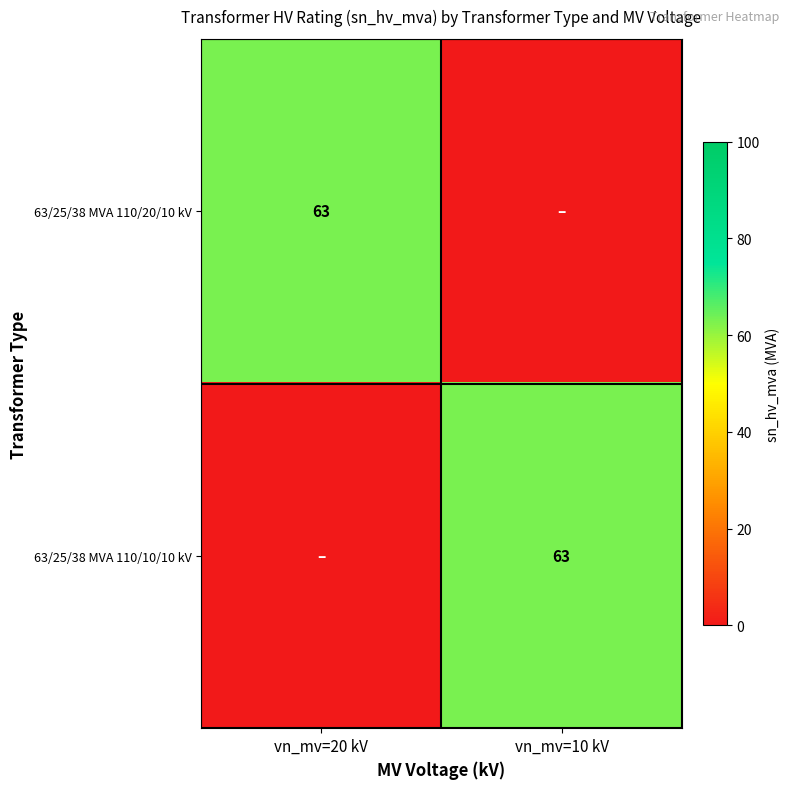

The value of 63/25/38 MVA 110/20/10 kV at vn_mv=20 kV is 63. True or false?

True